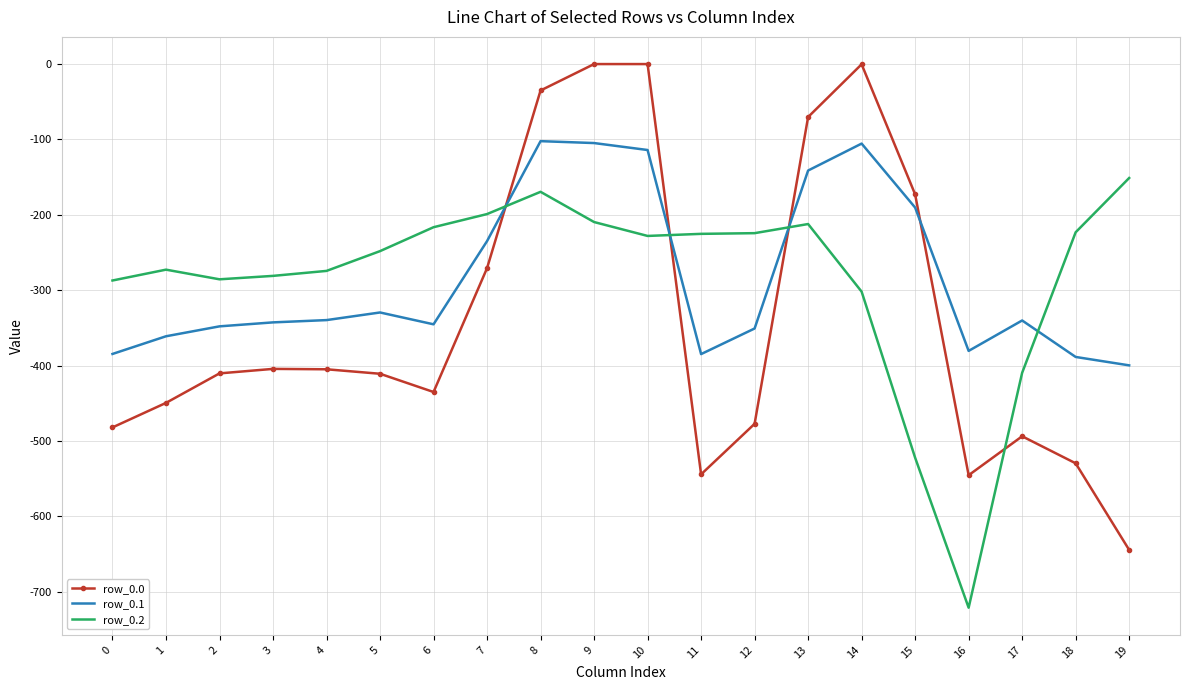

Is the value of row_0.0 at 1 greater than the value of row_0.2 at 18?

No